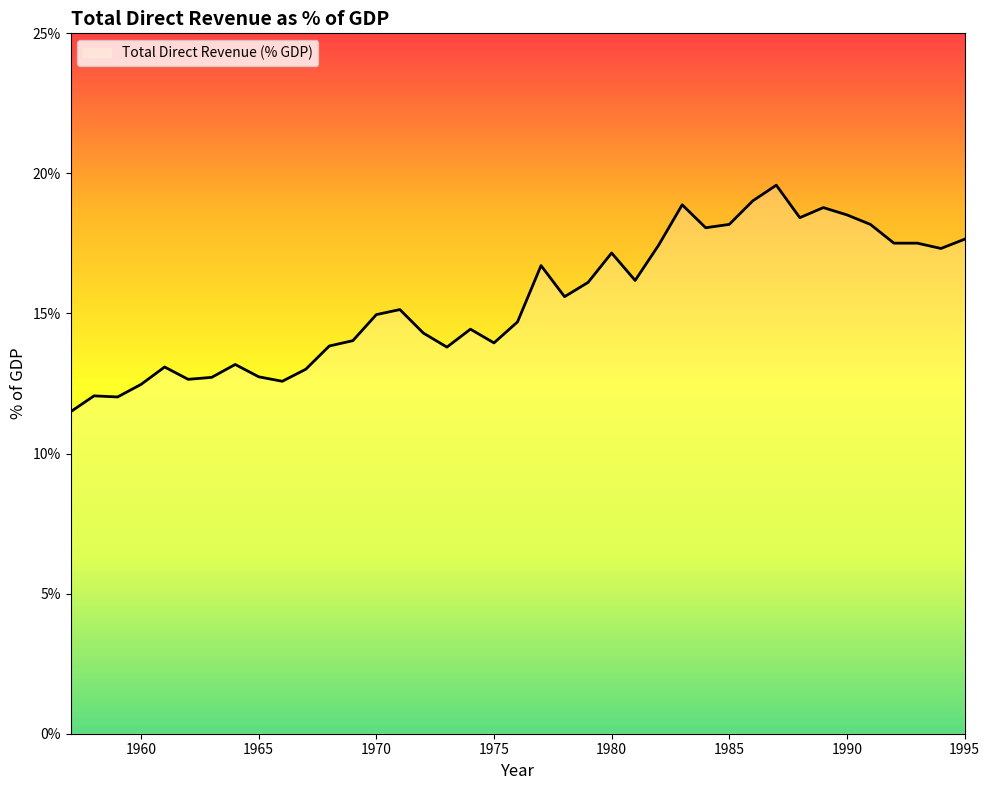

What is the difference between the maximum and minimum values?

8.1